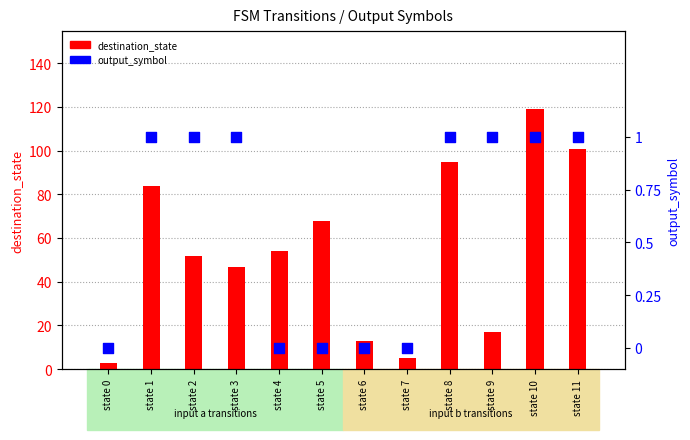

What is the total value across all series at state 5?

68